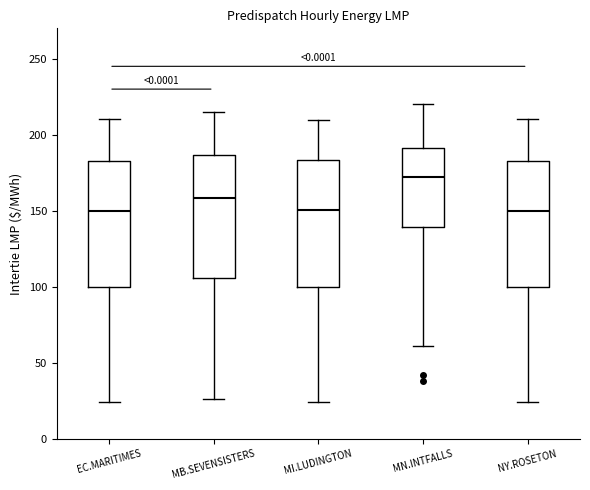

Which box has the highest median line?

MN.INTFALLS